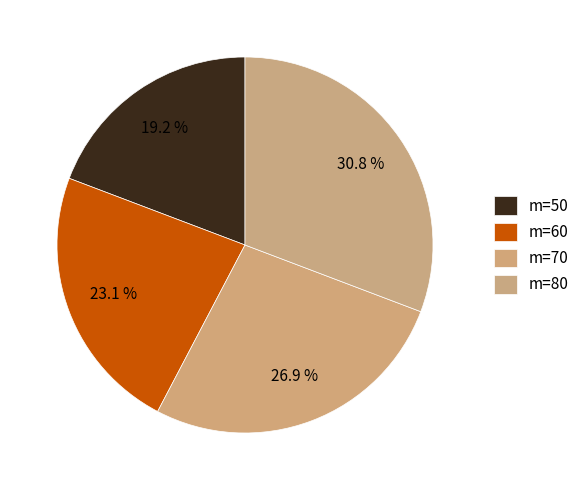

Count the number of slices in the pie.

4